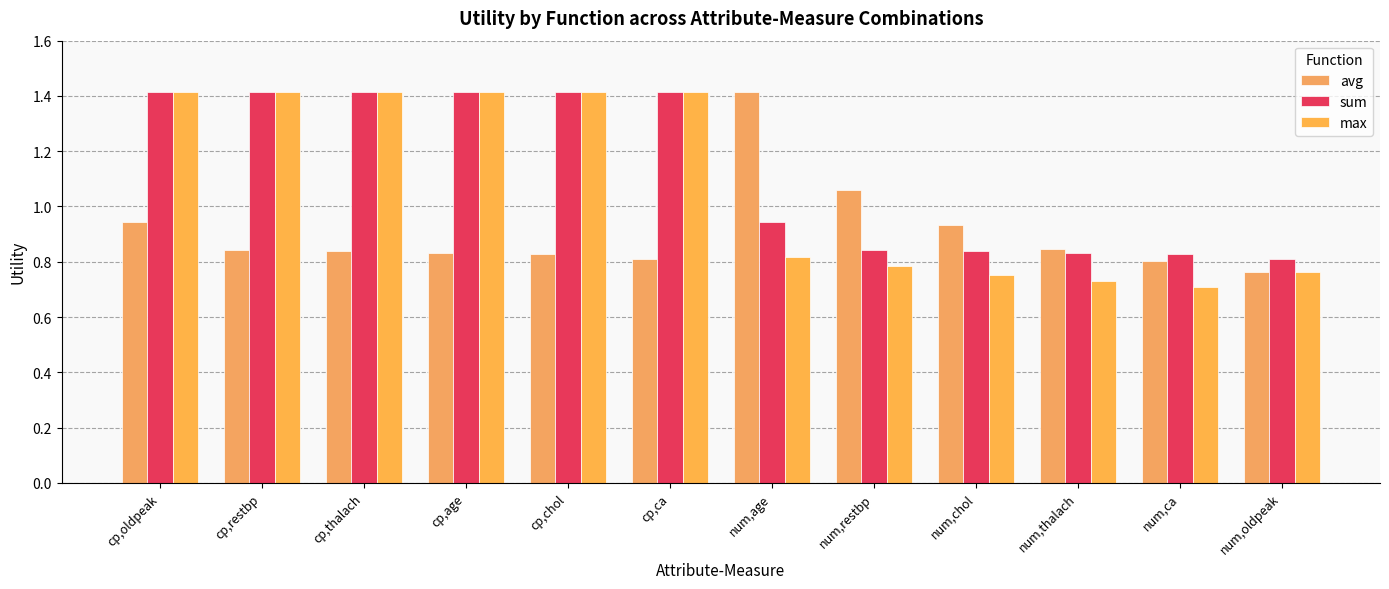

The value of avg at cp,restbp is 1.3. True or false?

False